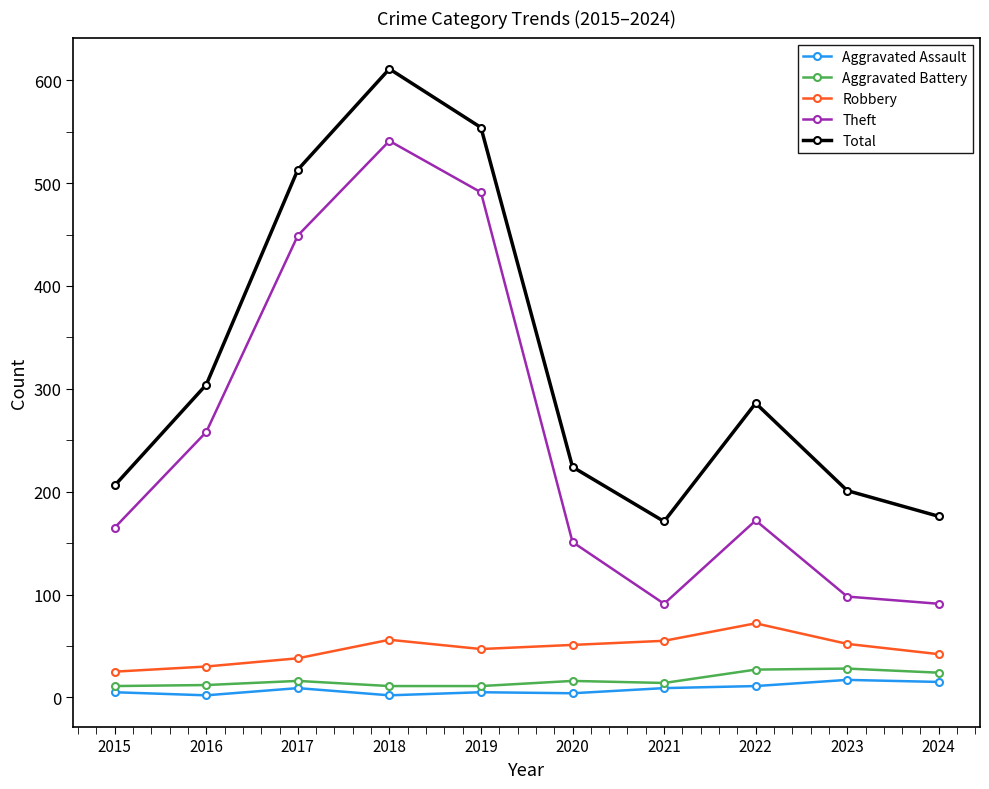

Is it true that Theft equals 172 at 2022?

True